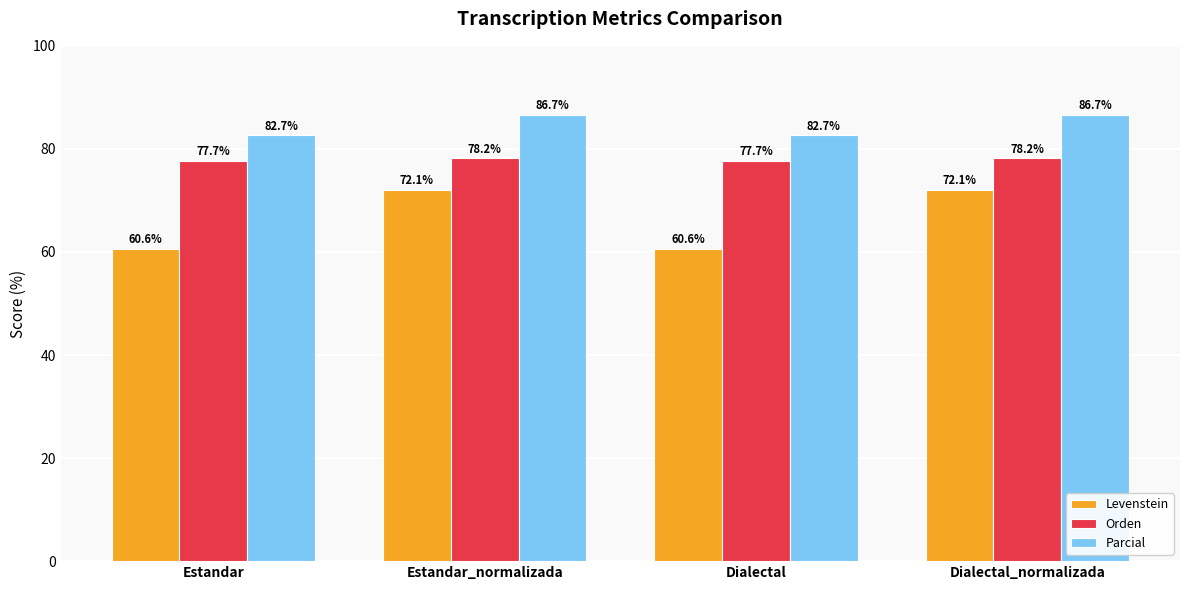

At Dialectal, list the series in order from smallest to largest.

Levenstein, Orden, Parcial